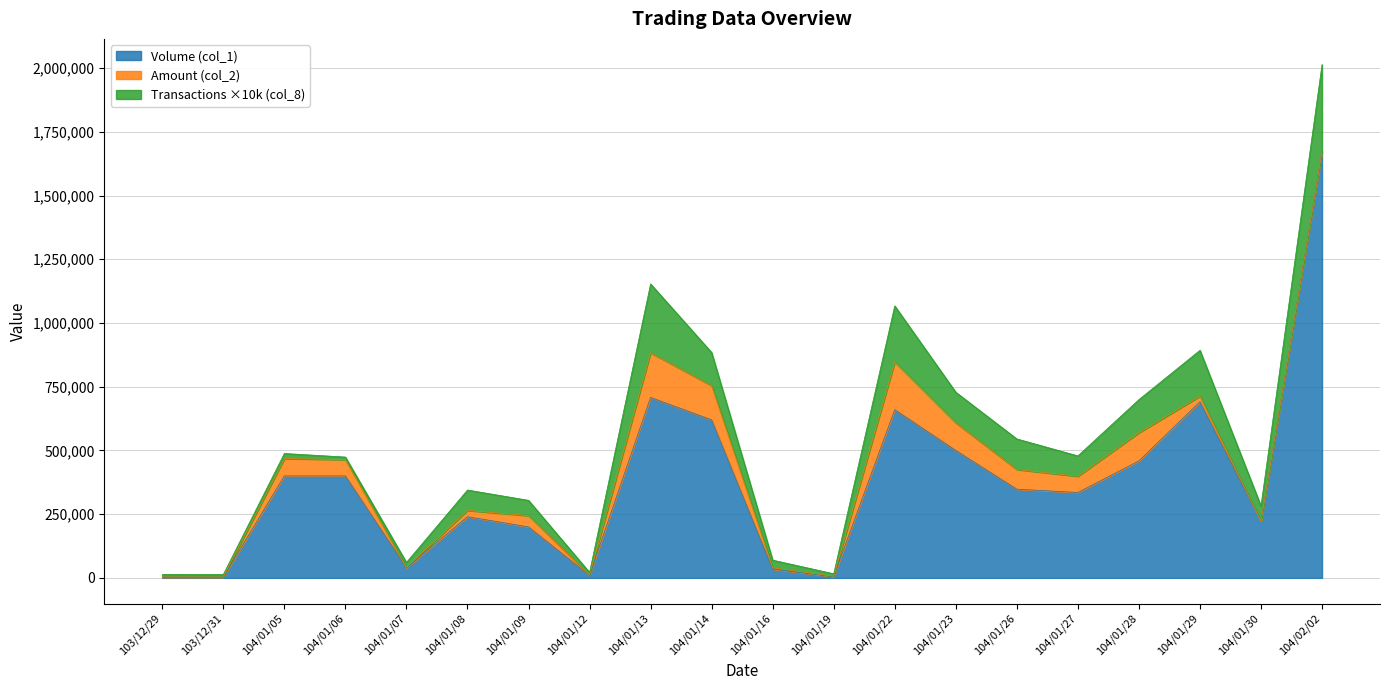

How many categories are shown in the chart?

20